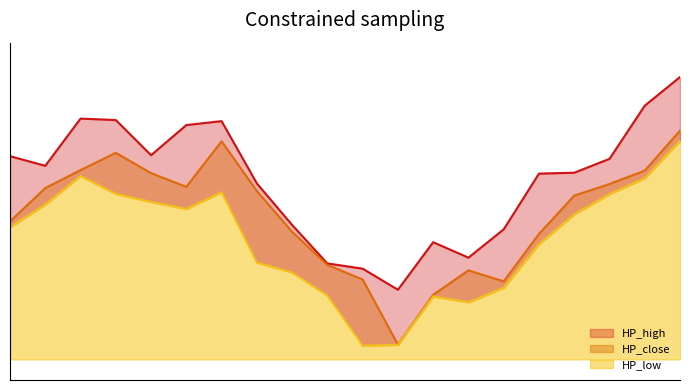

What is the value of the HP_low point at the 14th from the left?

47.1